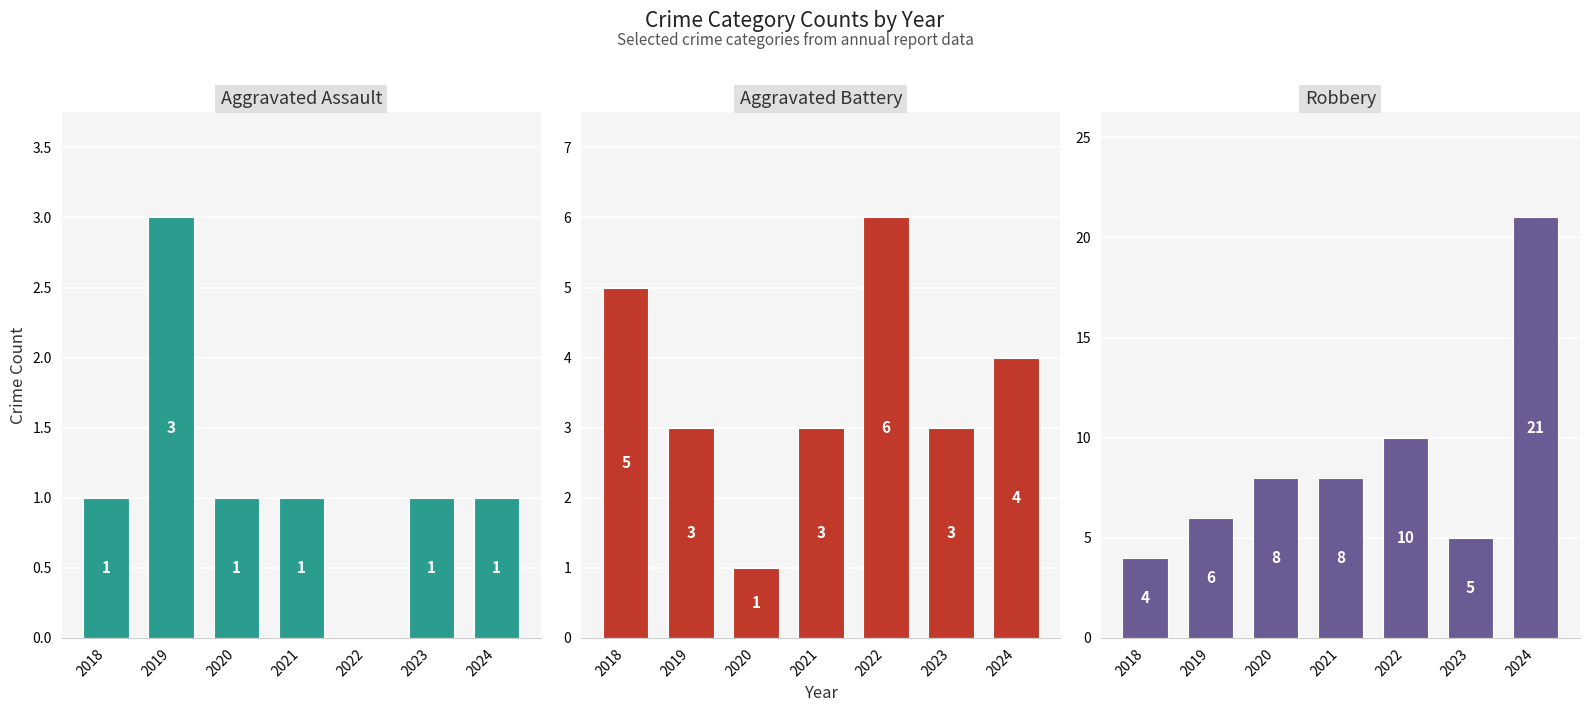

How many values in the Aggravated Battery series exceed 3?

3